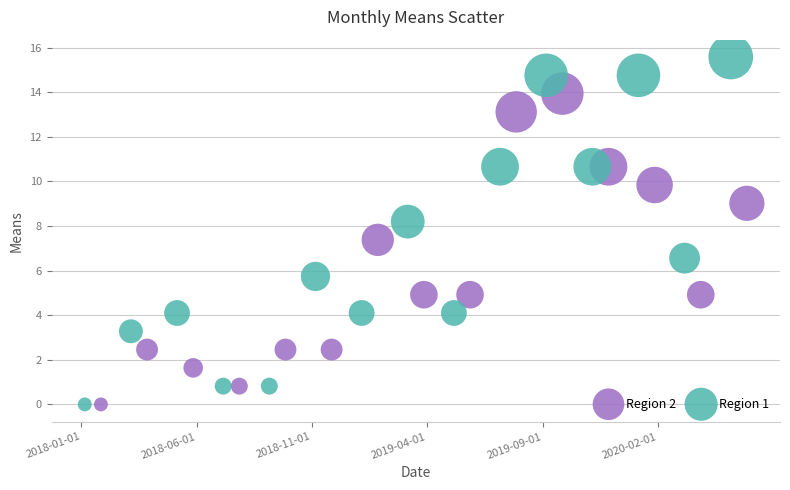

What are all the series names shown in the legend?

Region 2, Region 1